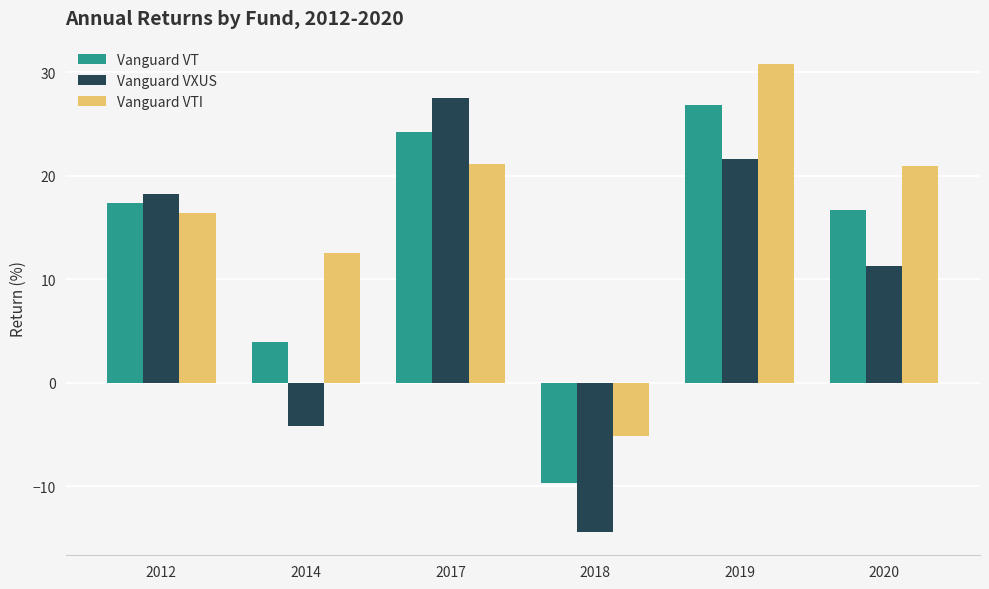

How many categories are shown in the chart?

6